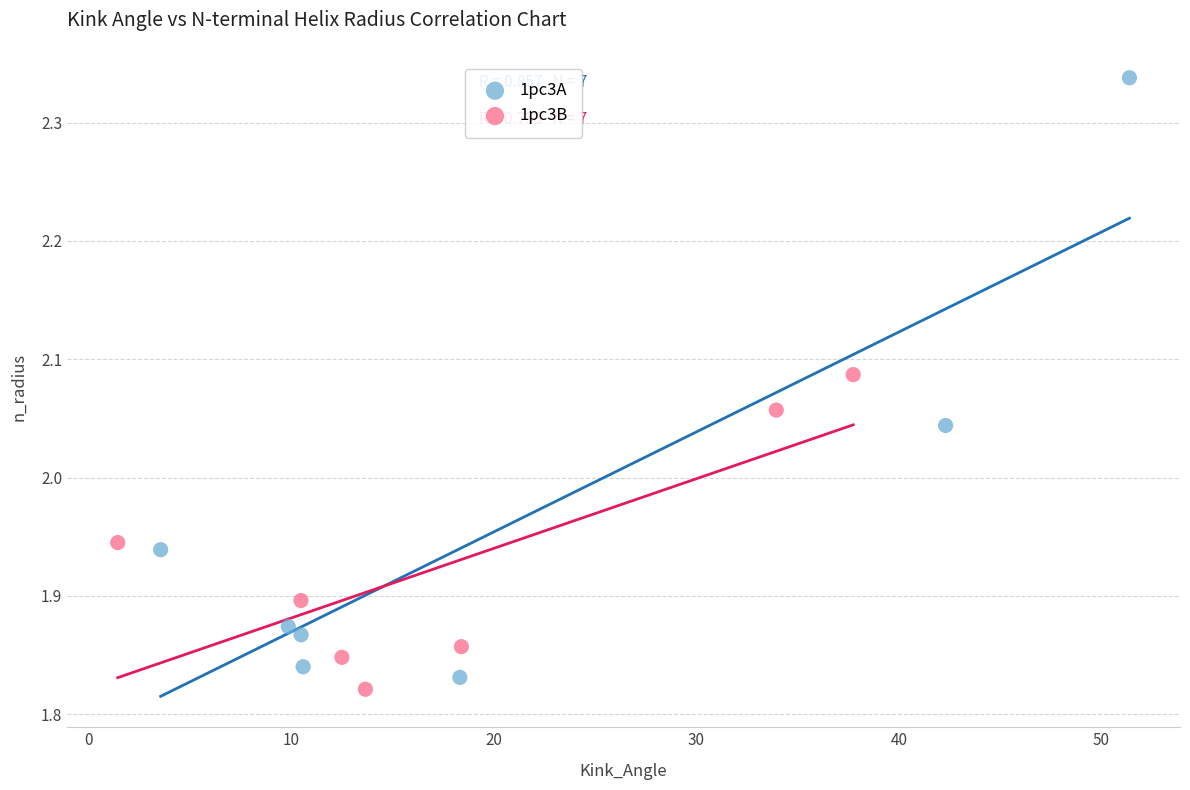

What are all the series names shown in the legend?

1pc3A, 1pc3B